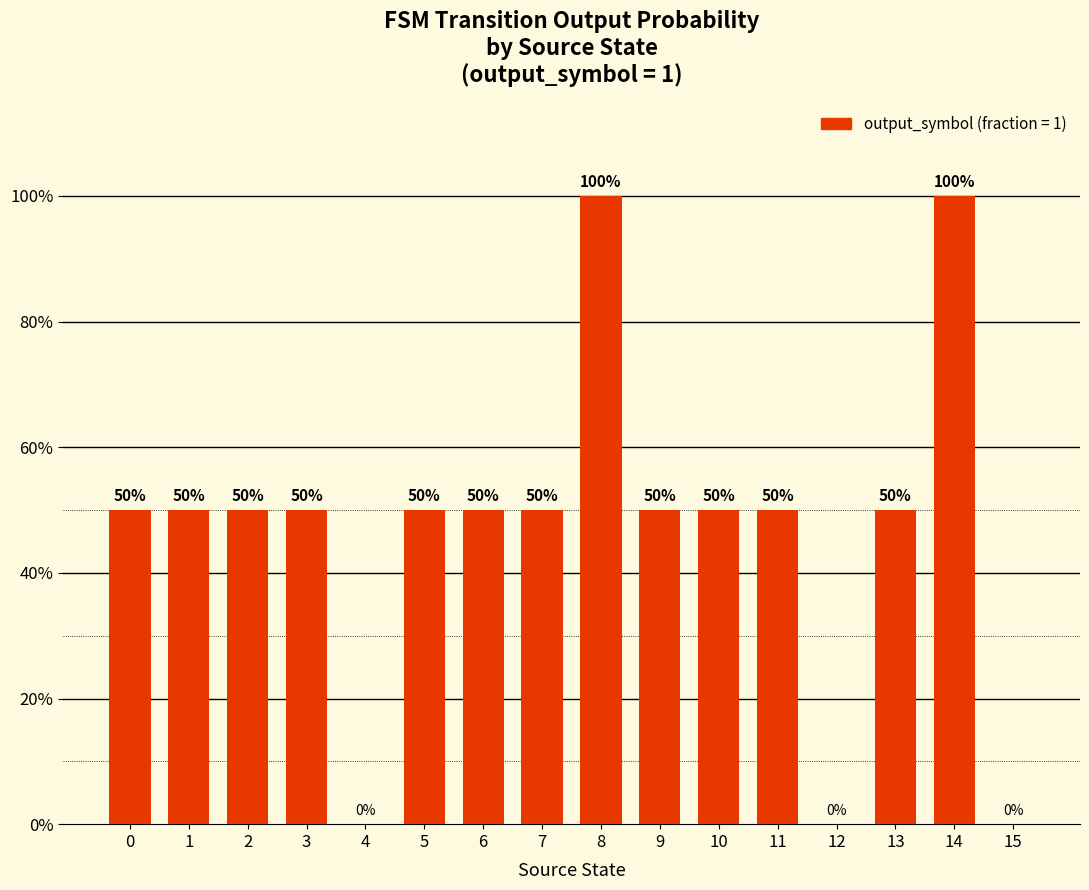

Which category has the highest value across all series?

8